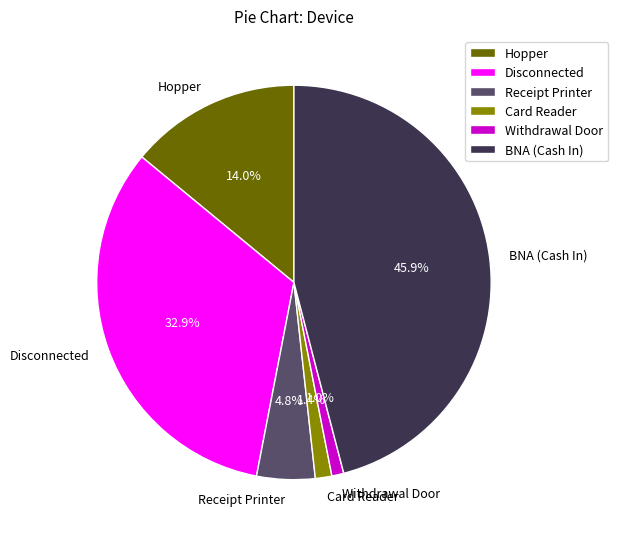

To the nearest percent, what percentage of the pie is Hopper?

14%